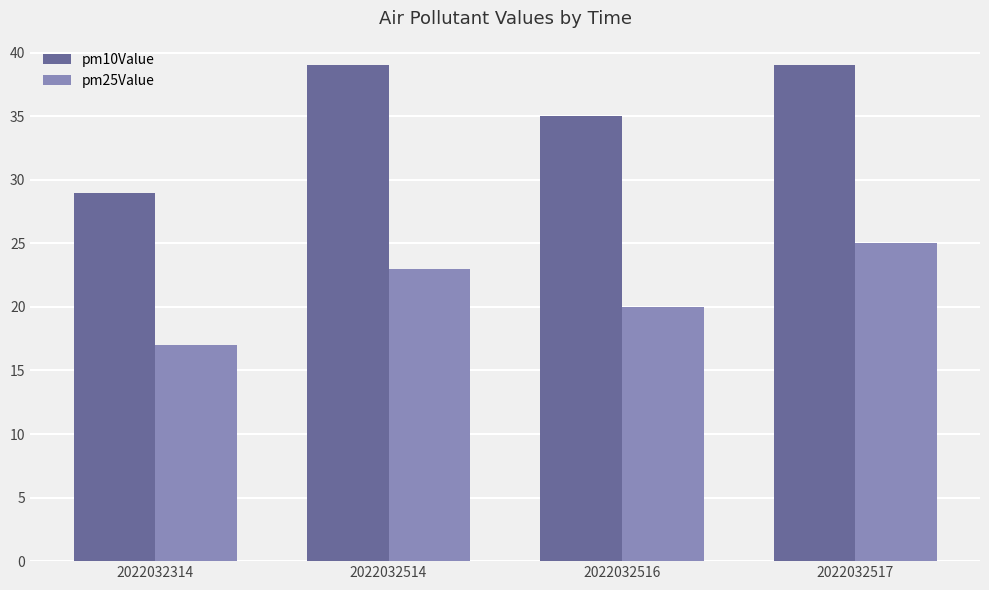

Is the value of pm25Value at 2022032516 greater than the value of pm10Value at 2022032314?

No